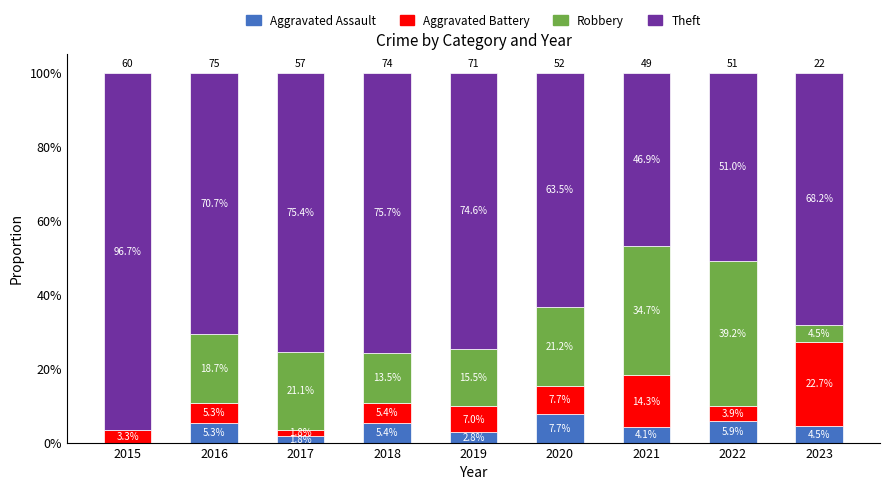

Which category has the highest value in the Aggravated Assault series?

2020